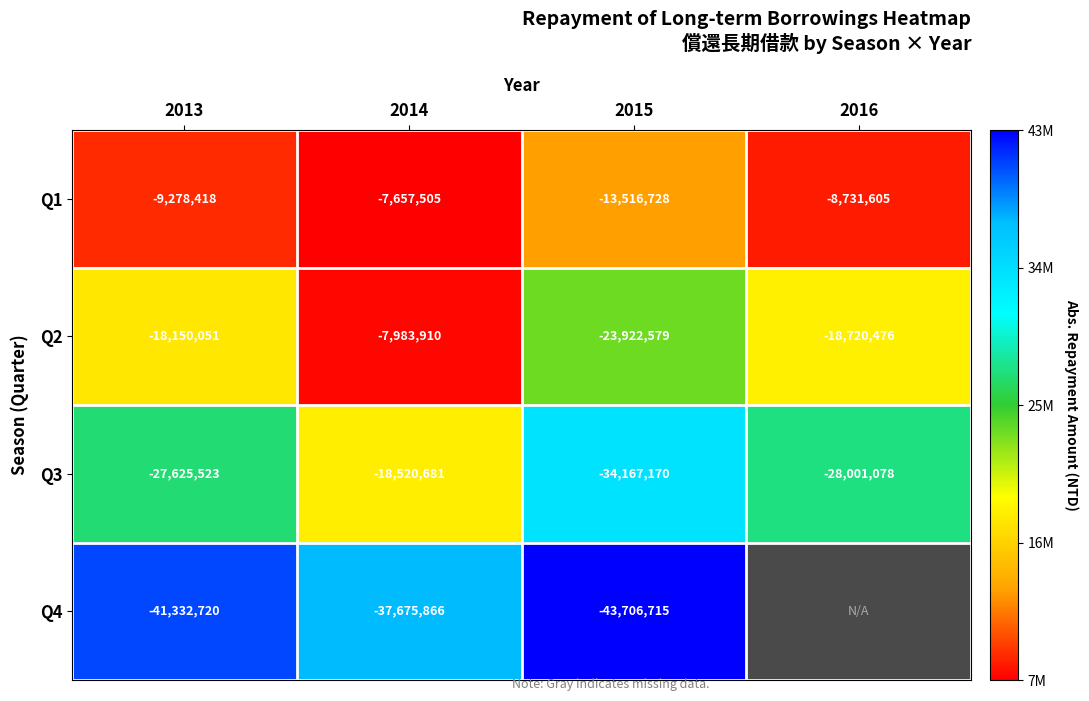

What is the maximum value shown in the chart?

43706715.0